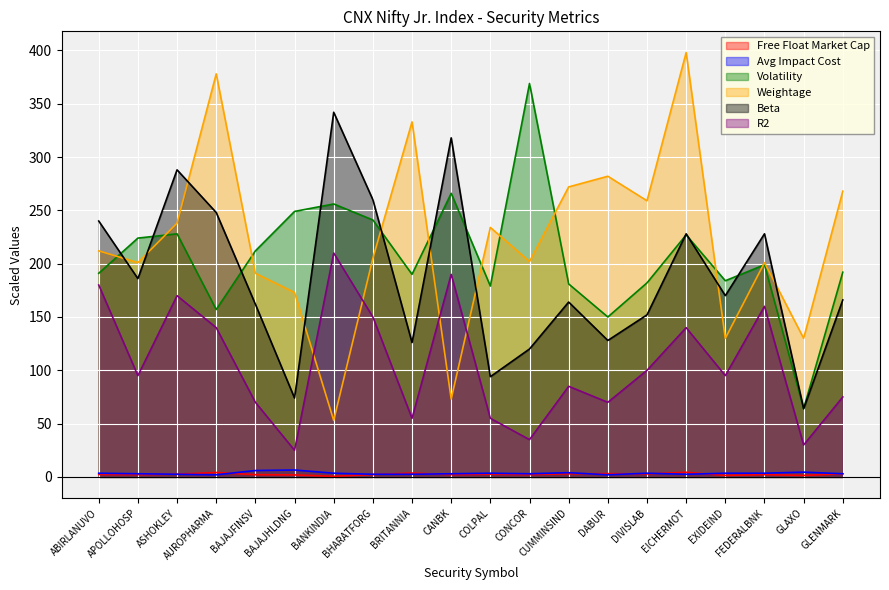

True or false: Beta has a value of 40.7 at BAJAJHLDNG.

False